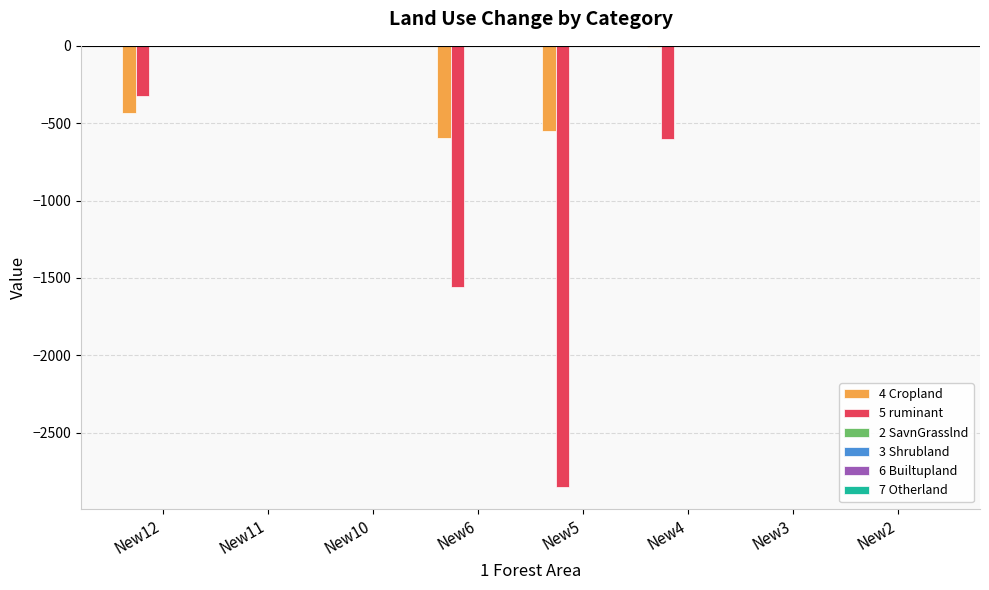

Which series has the largest total across all categories?

4 Cropland